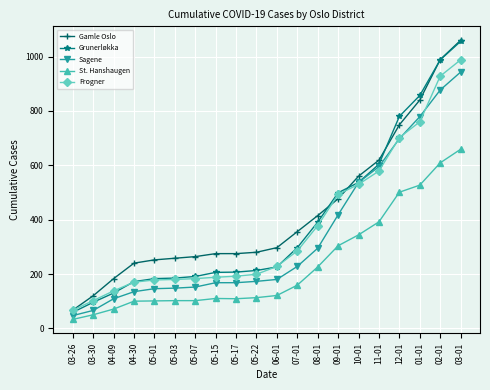

The Sagene series shows 173 at 05-22. True or false?

True